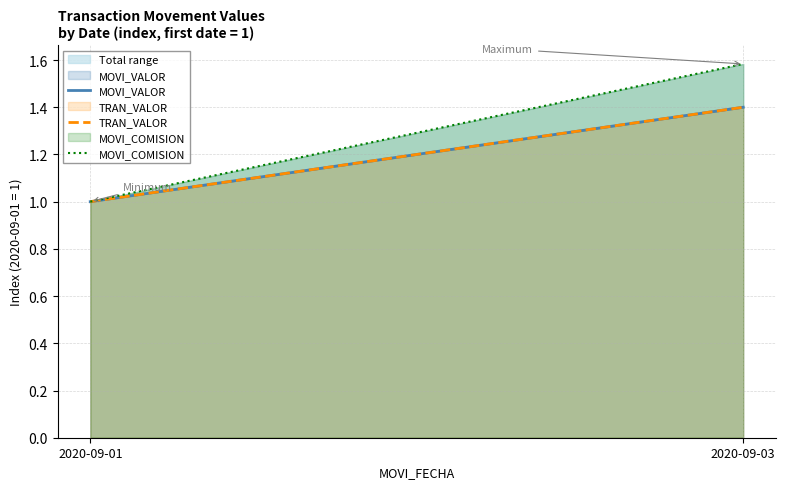

Which series has the largest range (max minus min)?

MOVI_COMISION